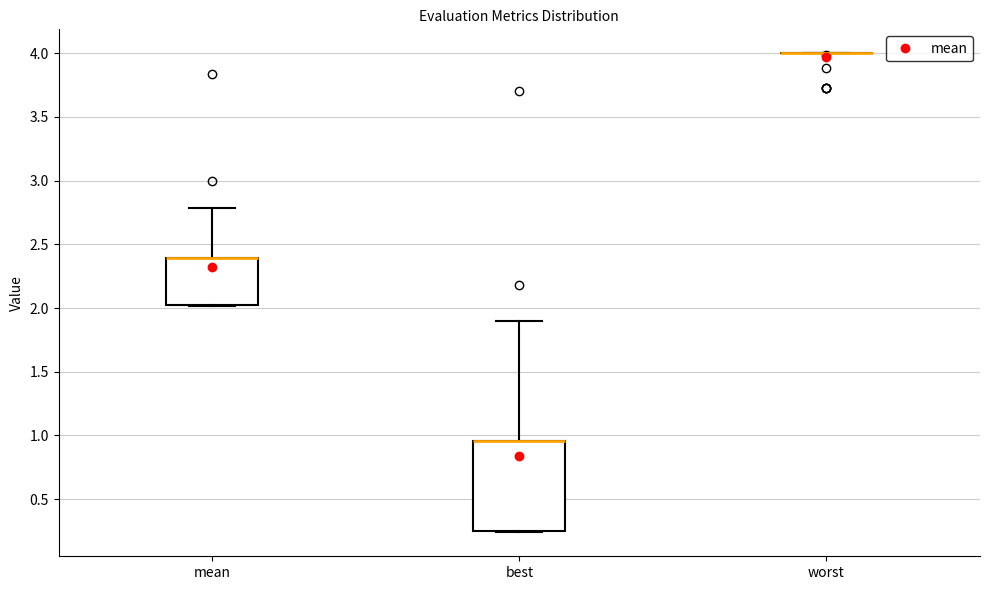

Reading left to right, read every box against the y-axis: the position of its median line, the range the box covers, and the ends of its whiskers. The values are not printed on the chart, so give them approximately, as read against the axis.

mean: median 2.40 (drawn on the box's upper edge), box 2.00 to 2.40, whiskers 2.00 to 2.80
best: median 0.95 (drawn on the box's upper edge), box 0.25 to 0.95, whiskers 0.25 to 1.90
worst: box collapsed to a line at 4.00, whiskers 4.00 to 4.00